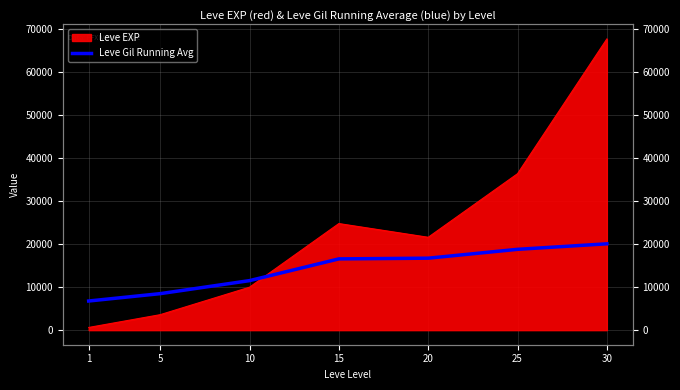

True or false: the data has more than 0 interior local peaks.

False